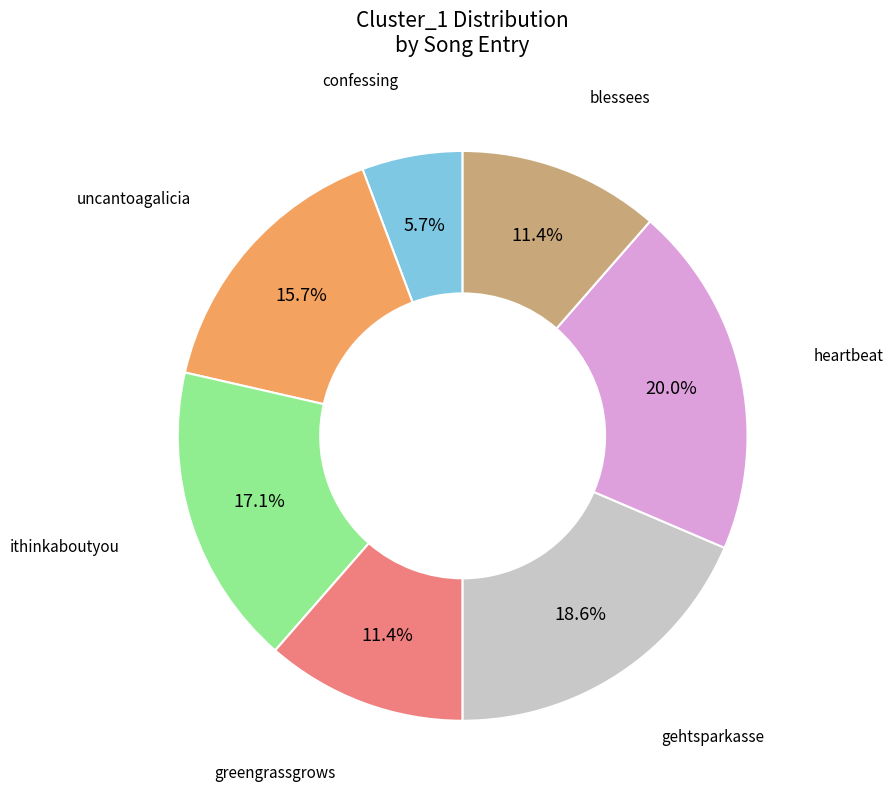

Does any single category account for the majority?

No